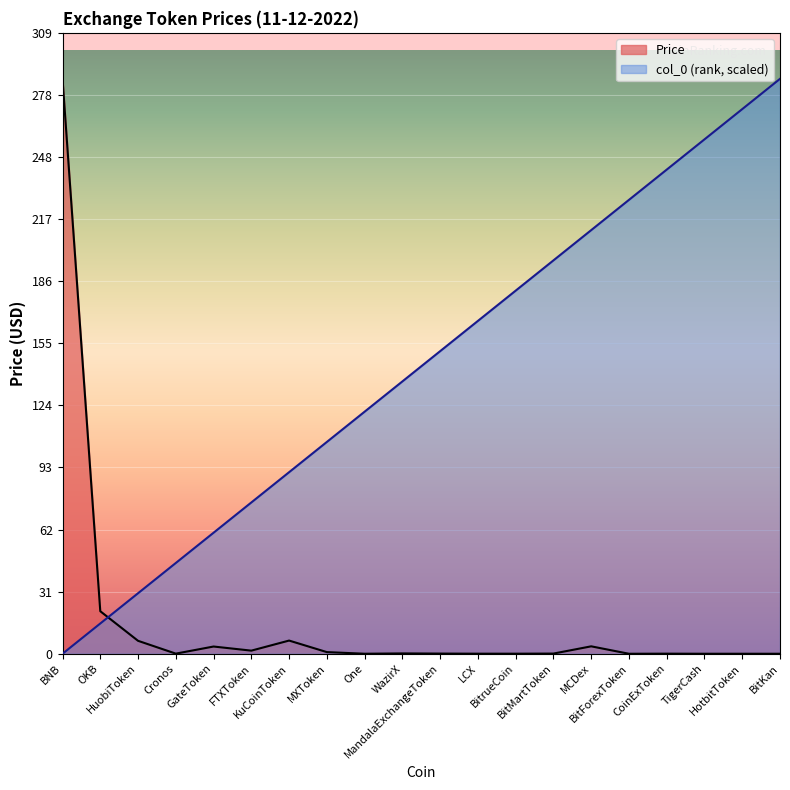

What are all the series names shown in the legend?

Price, col_0